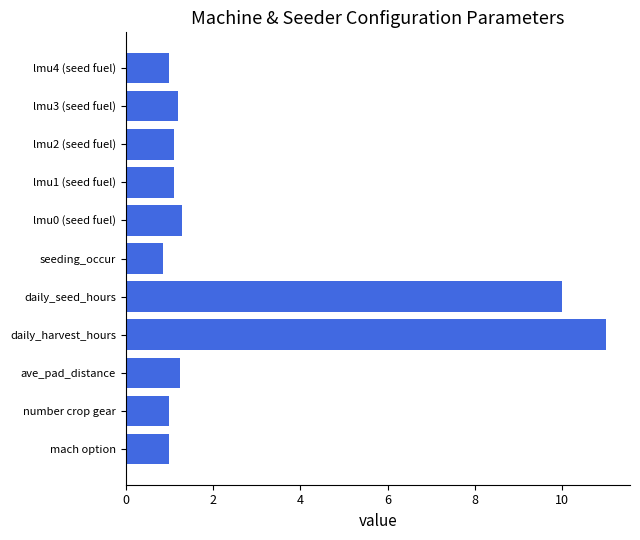

How many bars are there in total?

11